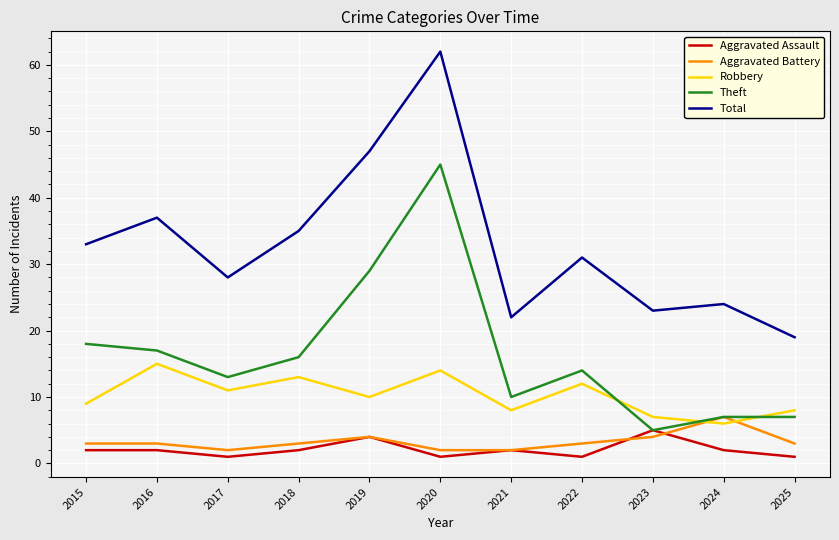

Reading left to right, what are all the values shown in this chart?

Aggravated Assault: 2015=2	2016=2	2017=1	2018=2	2019=4	2020=1	2021=2	2022=1	2023=5	2024=2	2025=1
Aggravated Battery: 2015=3	2016=3	2017=2	2018=3	2019=4	2020=2	2021=2	2022=3	2023=4	2024=7	2025=3
Robbery: 2015=9	2016=15	2017=11	2018=13	2019=10	2020=14	2021=8	2022=12	2023=7	2024=6	2025=8
Theft: 2015=18	2016=17	2017=13	2018=16	2019=29	2020=45	2021=10	2022=14	2023=5	2024=7	2025=7
Total: 2015=33	2016=37	2017=28	2018=35	2019=47	2020=62	2021=22	2022=31	2023=23	2024=24	2025=19